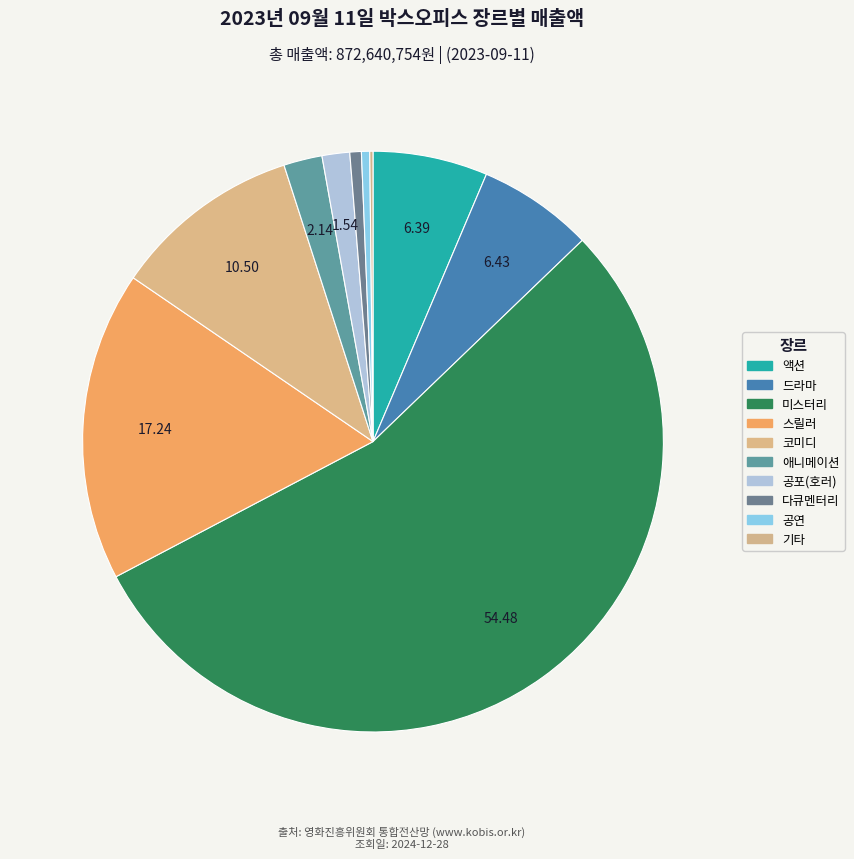

Is there any slice that represents more than half of the pie?

Yes